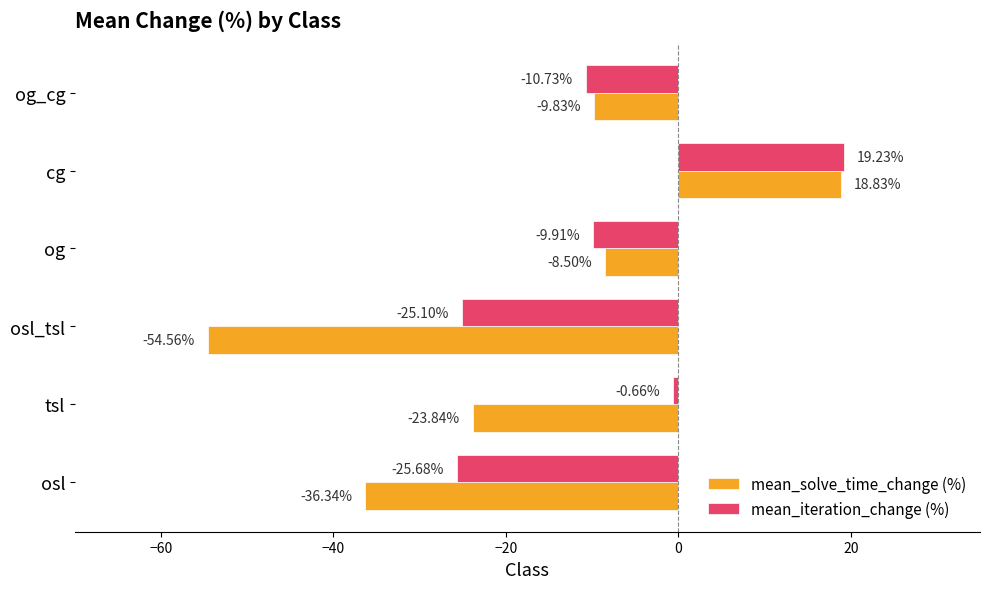

What is the smallest value displayed?

-54.6